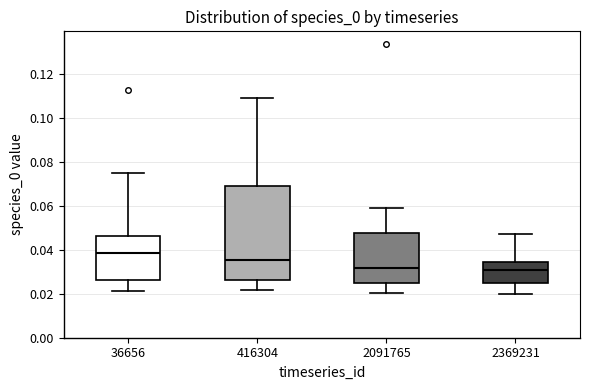

Which box is the tallest, from its lower edge to its upper edge?

416304